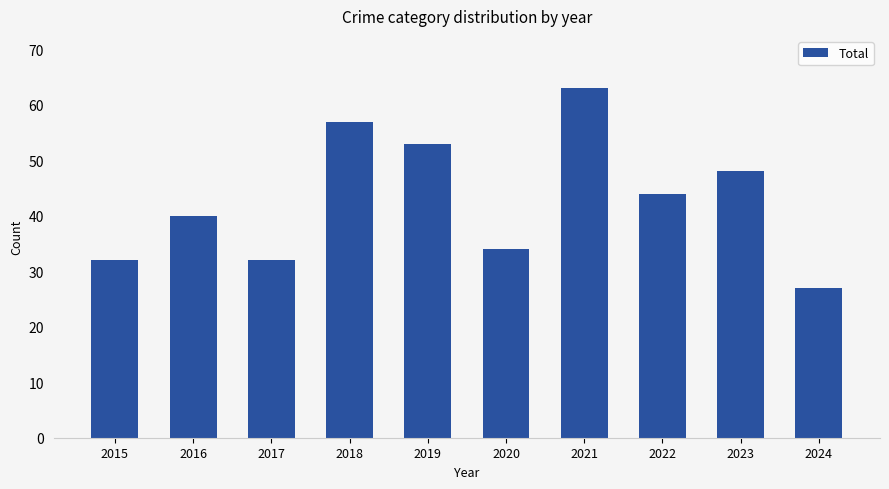

What is the average value?

43